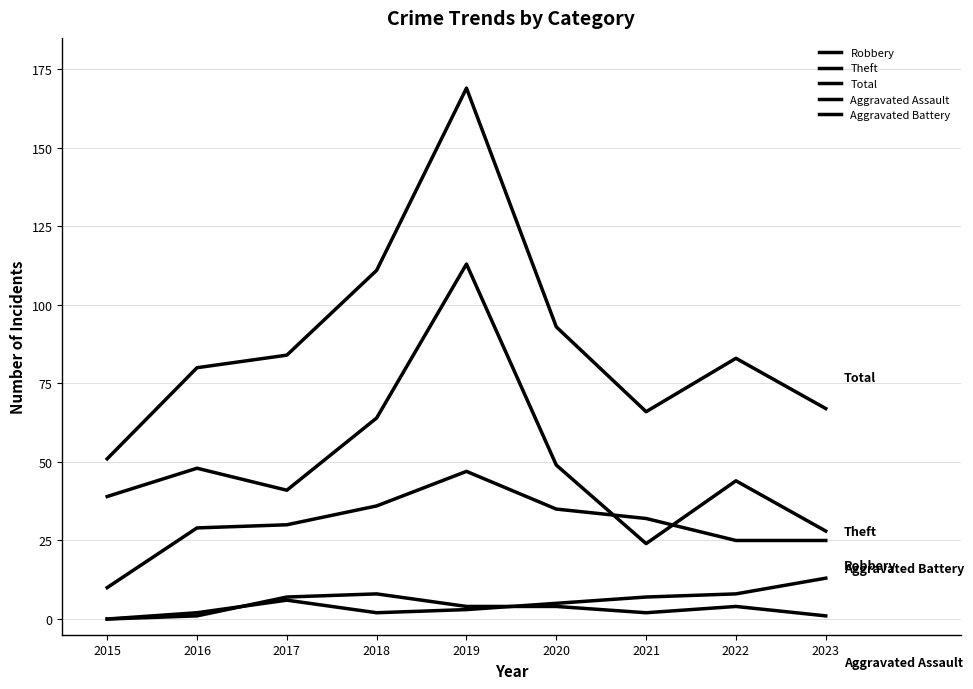

How many lines are shown in the chart?

5